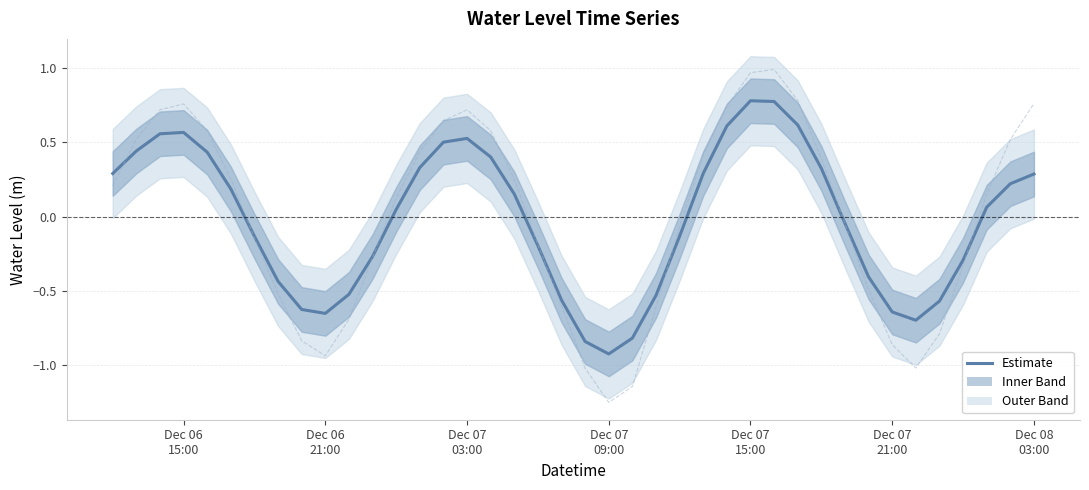

At which label does the data first exceed 0?

Dec 06
15:00